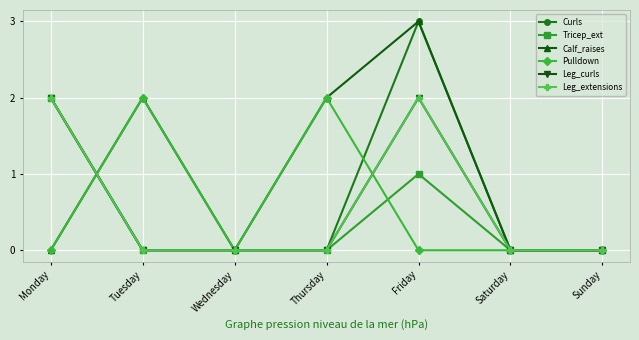

At which label is Leg_curls closest to 1?

Monday